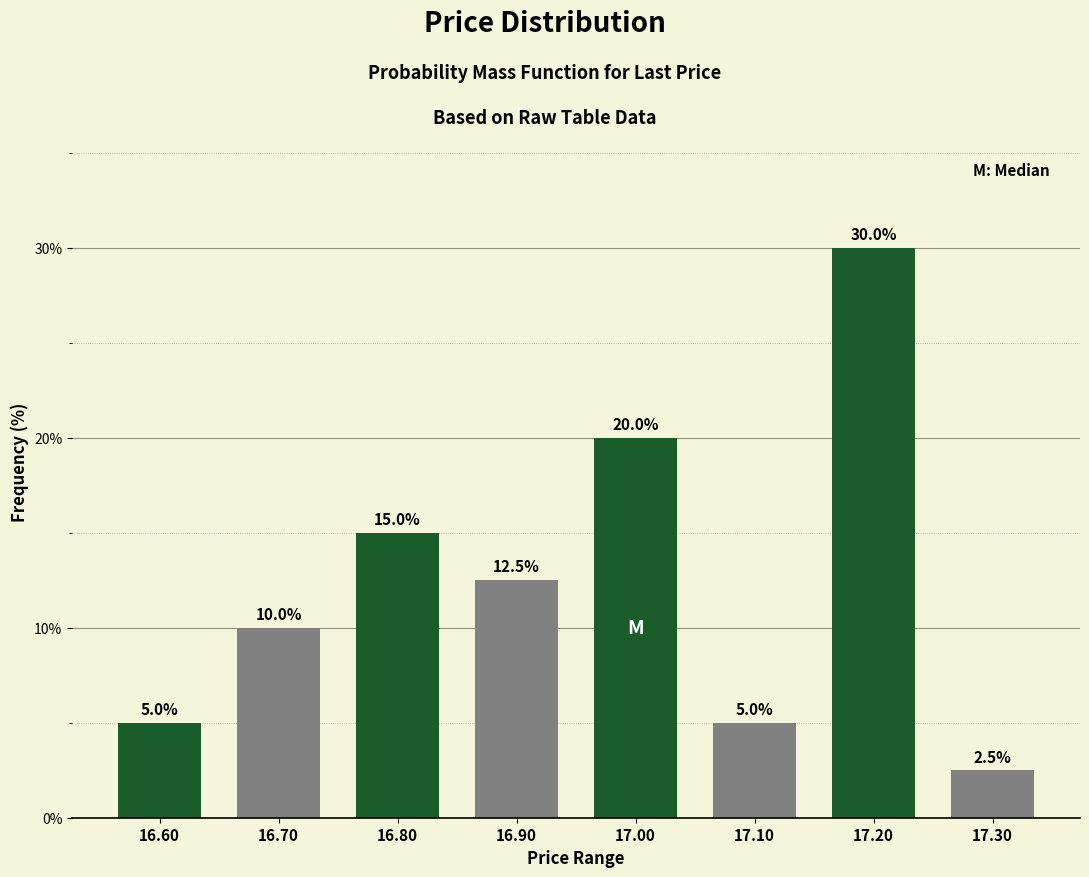

Reading left to right, what are all the values shown in this chart?

16.60=5.0	16.70=10.0	16.80=15.0	16.90=12.5	17.00=20.0	17.10=5.0	17.20=30.0	17.30=2.5